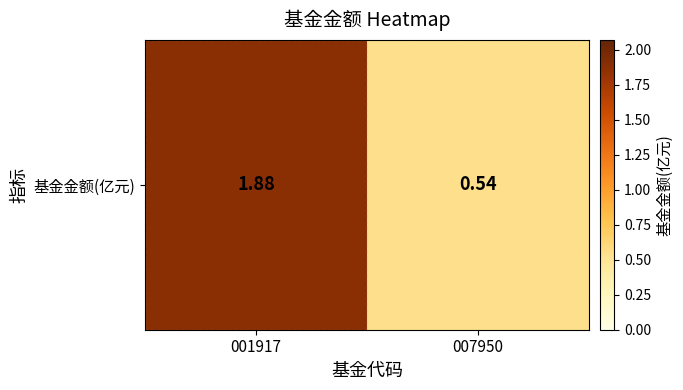

Which category has the highest value across all series?

001917